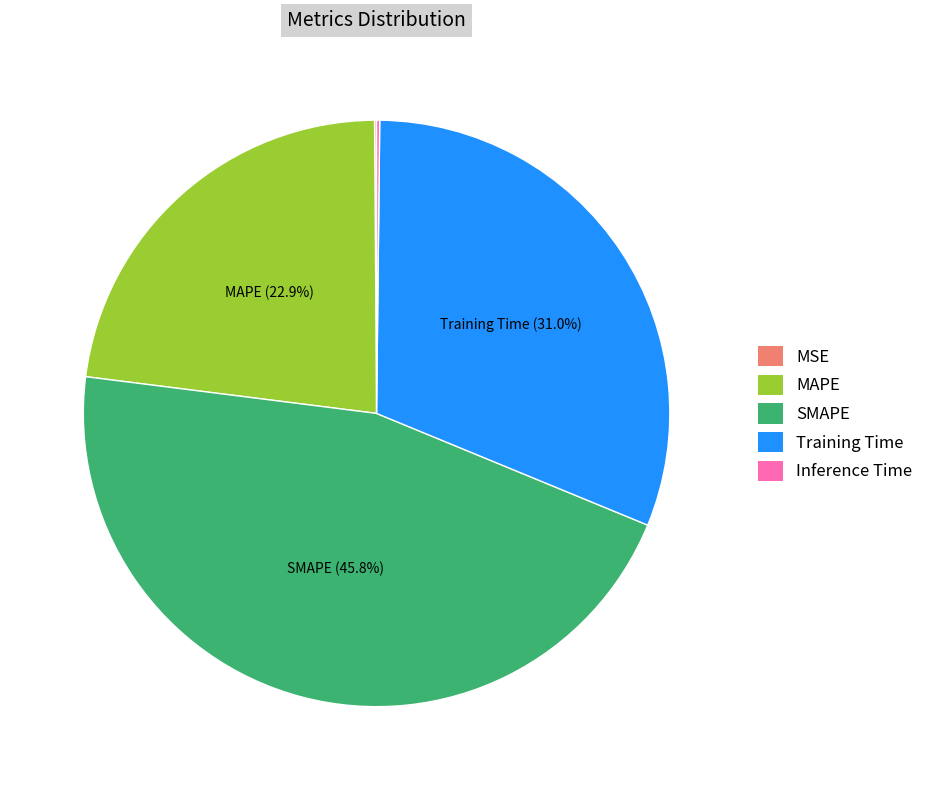

Which category has the biggest portion of the pie?

SMAPE